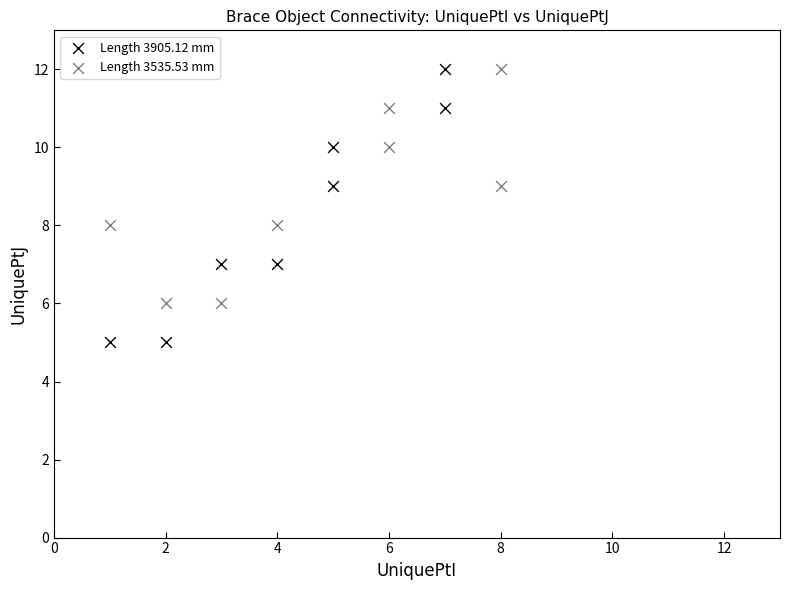

Which series contains the lowest Y value?

Length 3905.12 mm